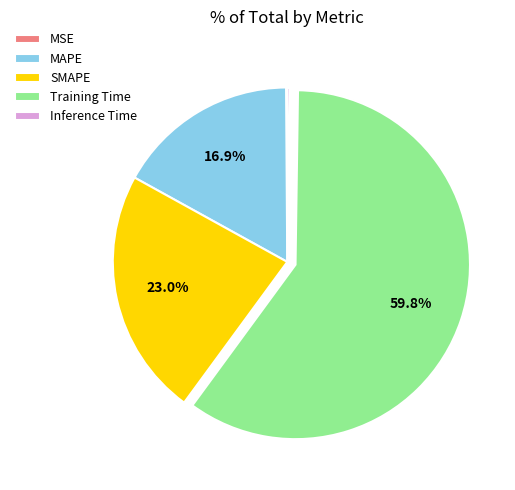

True or false: SMAPE accounts for 15% of the total.

False